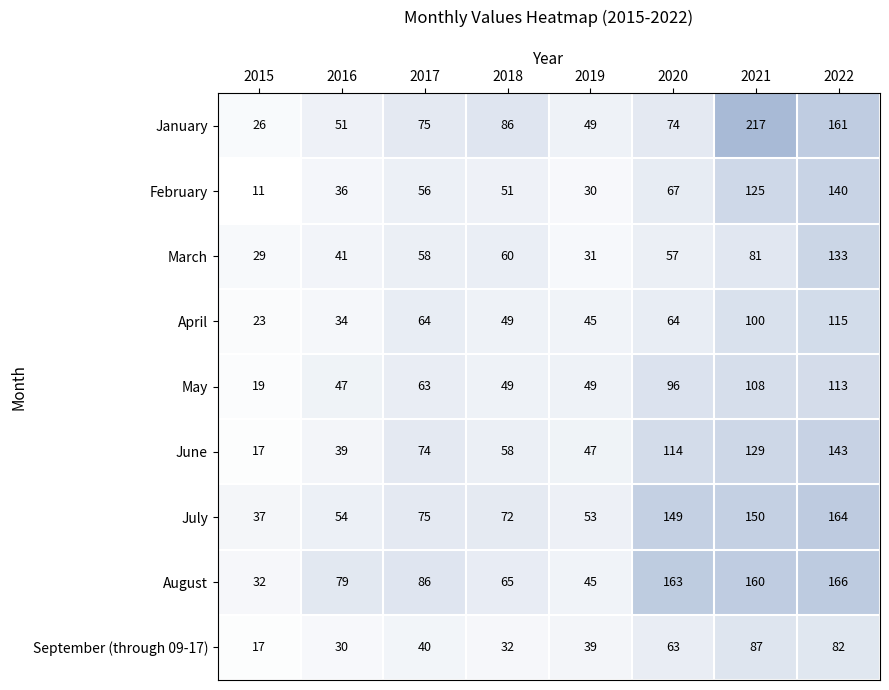

What is the sum of the August values at 2017 and 2016?

165